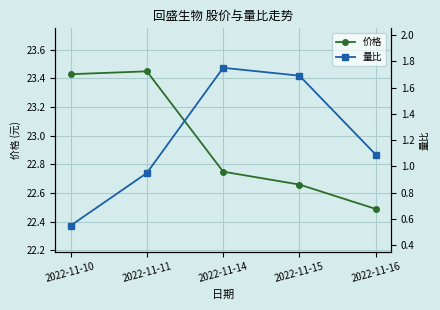

True or false: 价格 has a value of 22.5 at 2022-11-16.

True